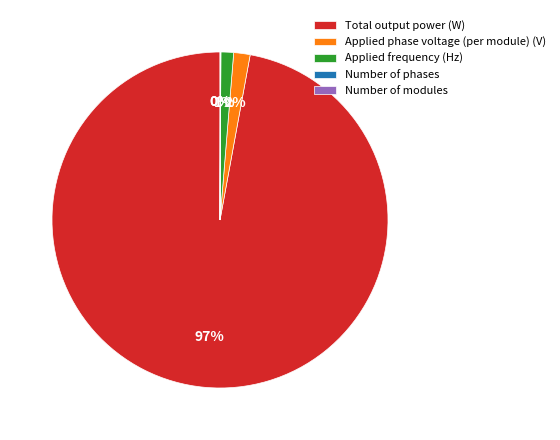

What percentage is the Applied frequency (Hz) slice, to the nearest percent?

1%